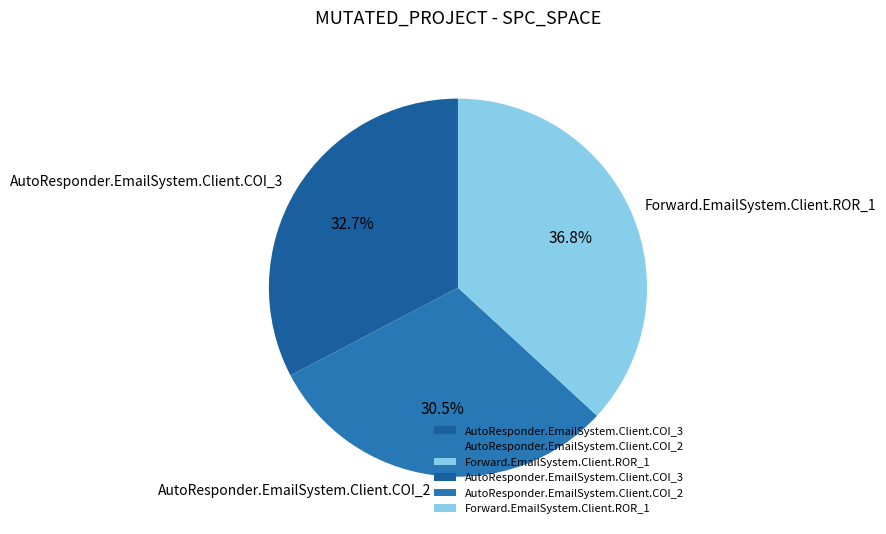

To the nearest percent, what is the average slice percentage?

33%